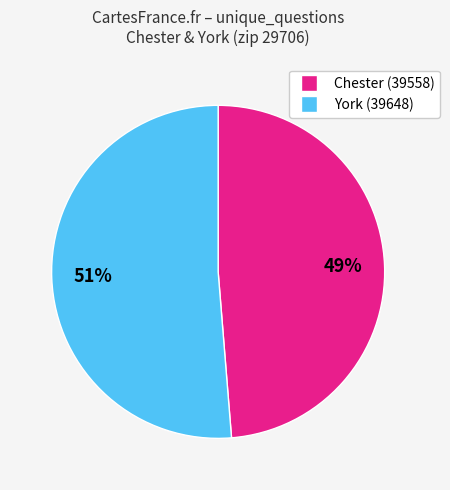

Between Chester (39558) and York (39648), which is larger?

York (39648)